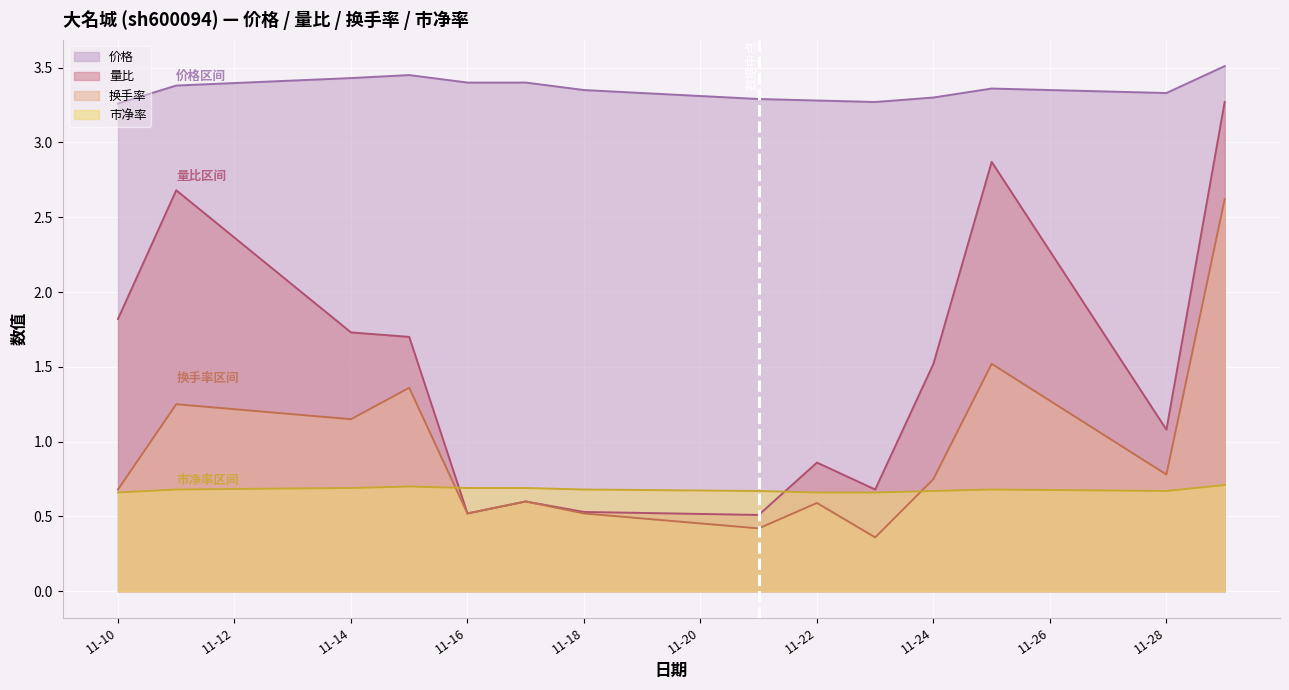

True or false: 换手率 has a value of 0.3 at 11-16.

False